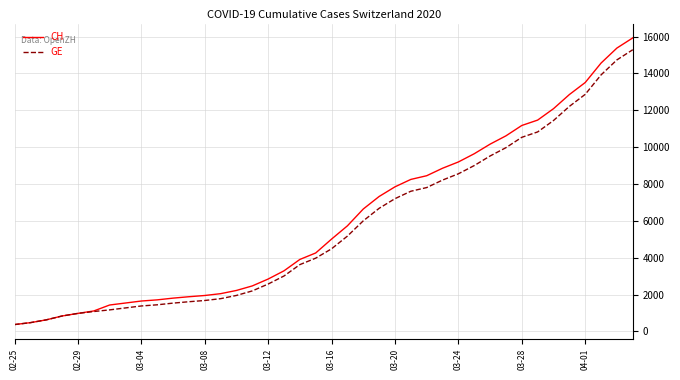

Which series has the largest total across all categories?

CH